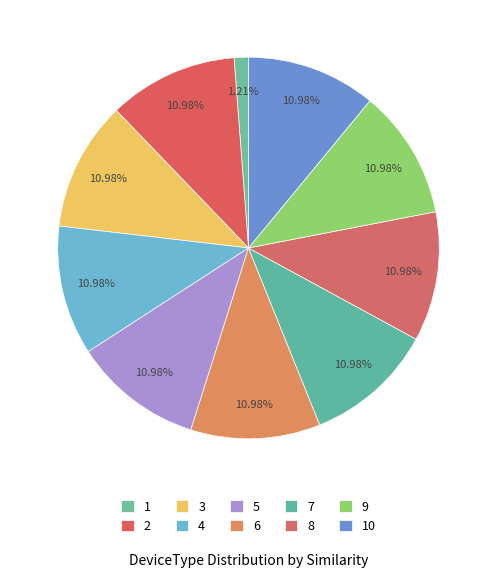

The 2 slice represents 17% of the pie. True or false?

False